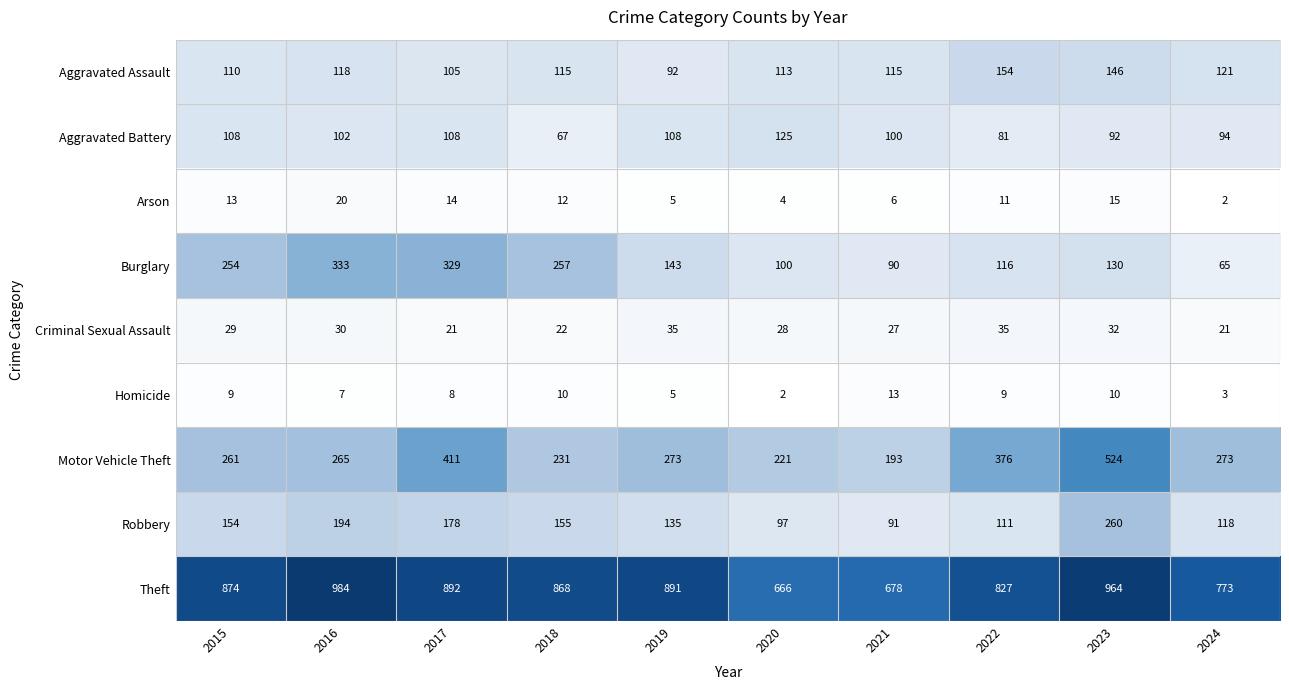

The value of Motor Vehicle Theft at 2019 is 77. True or false?

False